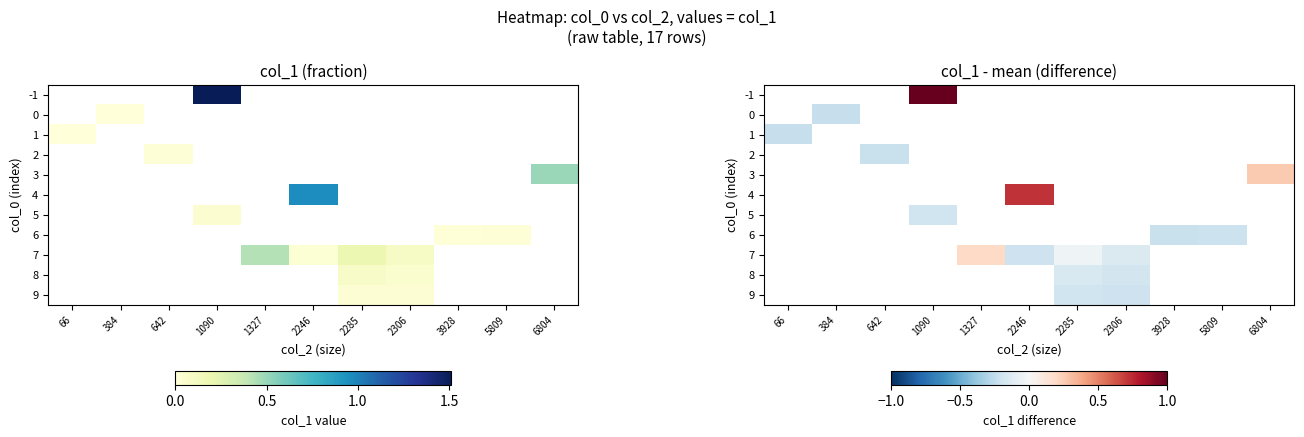

At which label does row_1 reach its minimum?

66